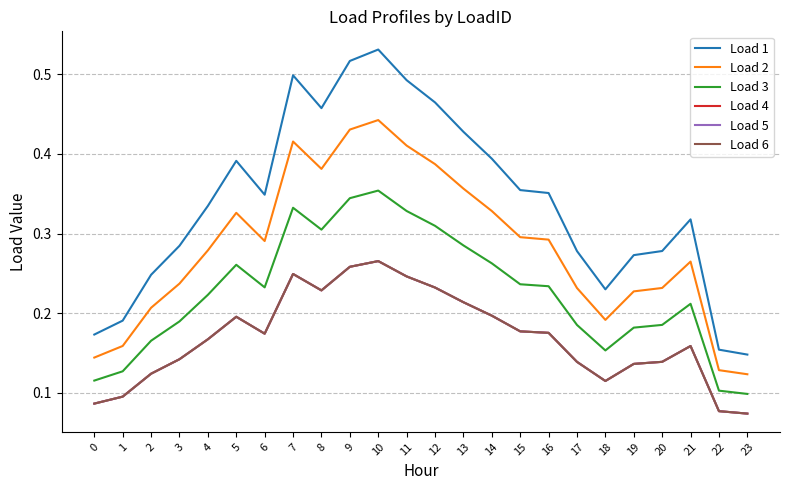

The value of Load 5 at 3 is 0.0. True or false?

False